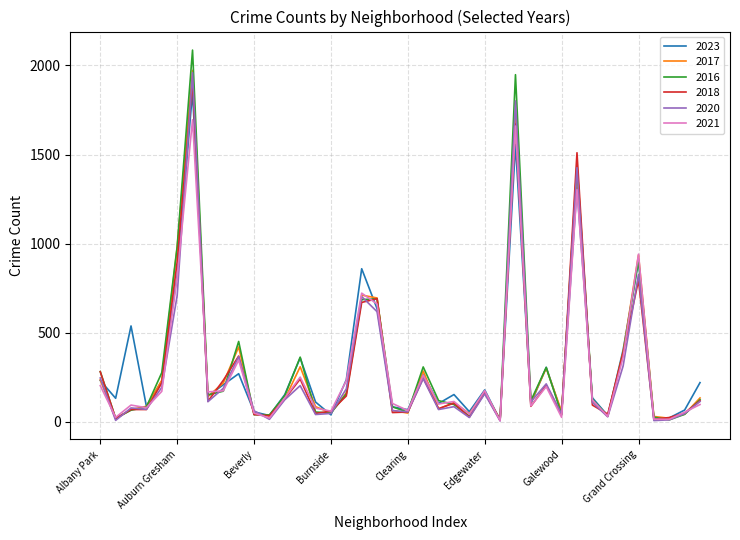

Which series has the largest range (max minus min)?

2016